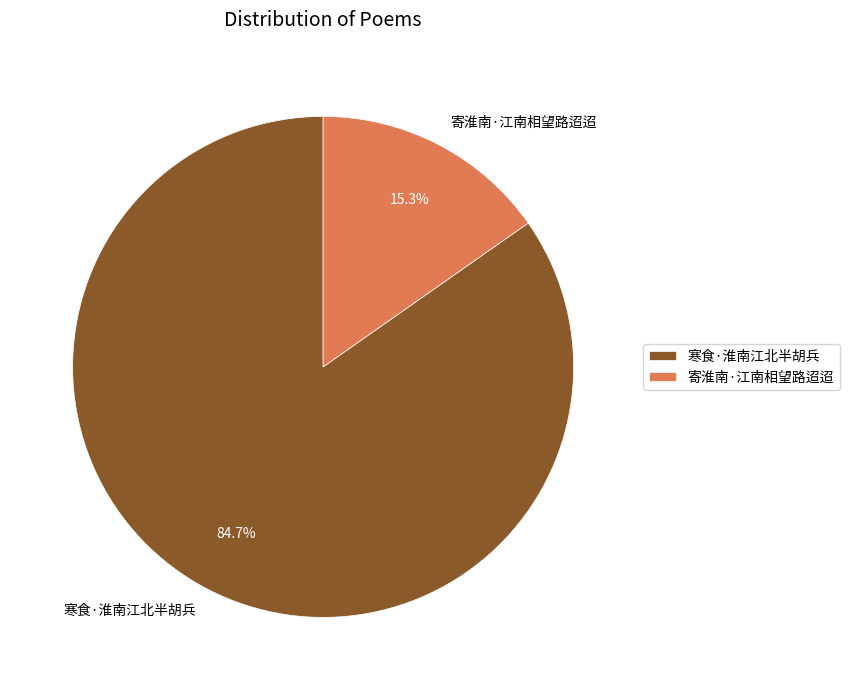

How many segments does this pie chart have?

2